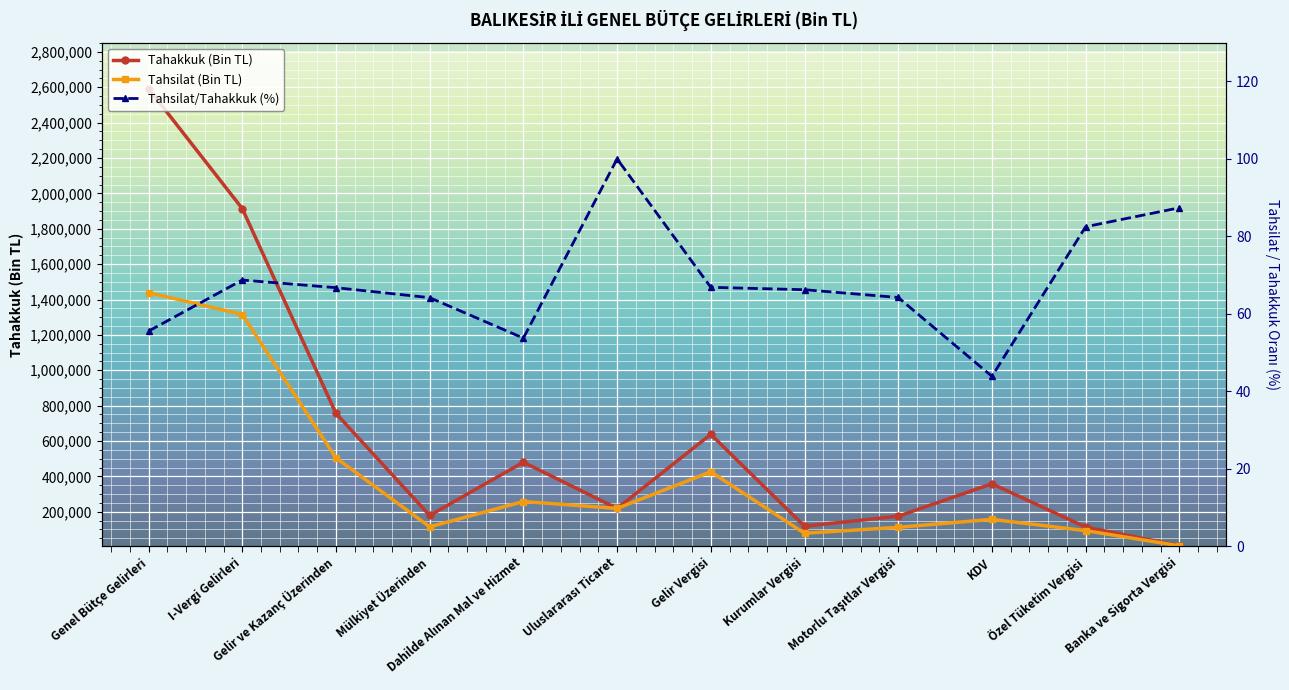

What is the highest value of the Tahakkuk (Bin TL) series?

2592157.0